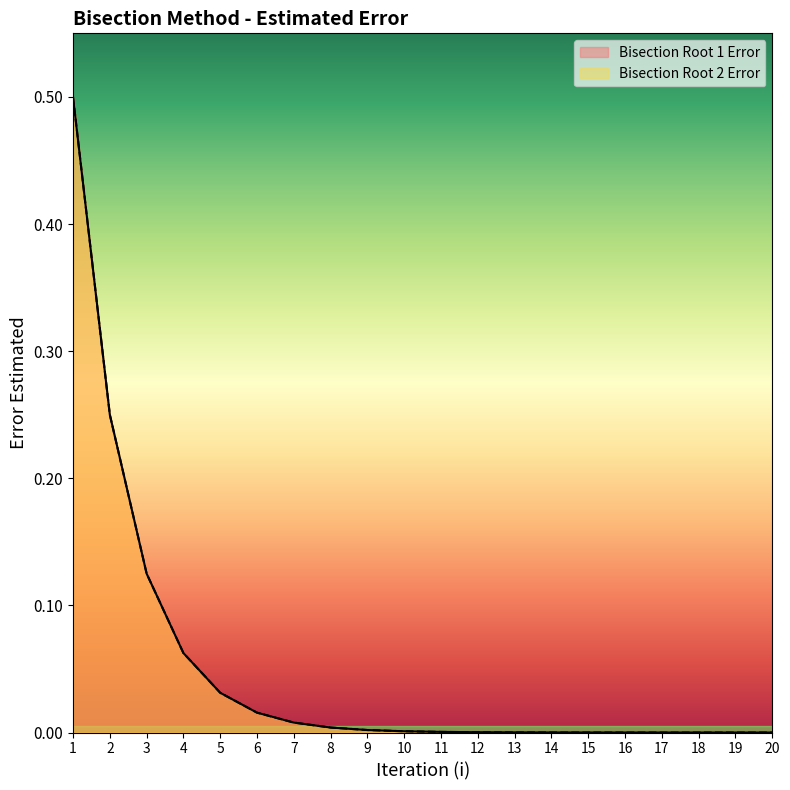

At how many categories does at least one series exceed 0?

20